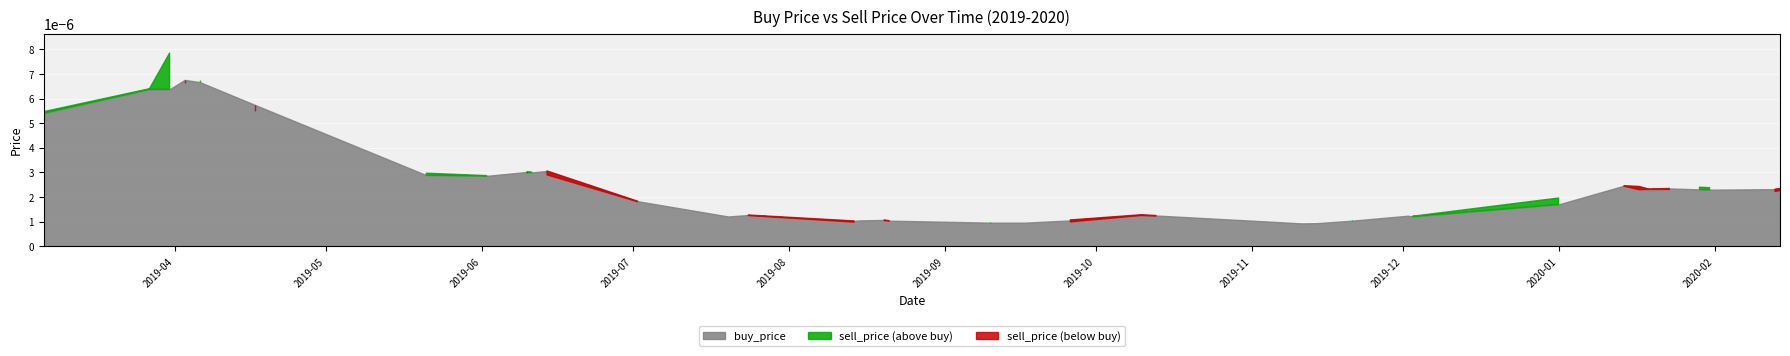

Which series changed the most between buy_price and 27?

sell_price